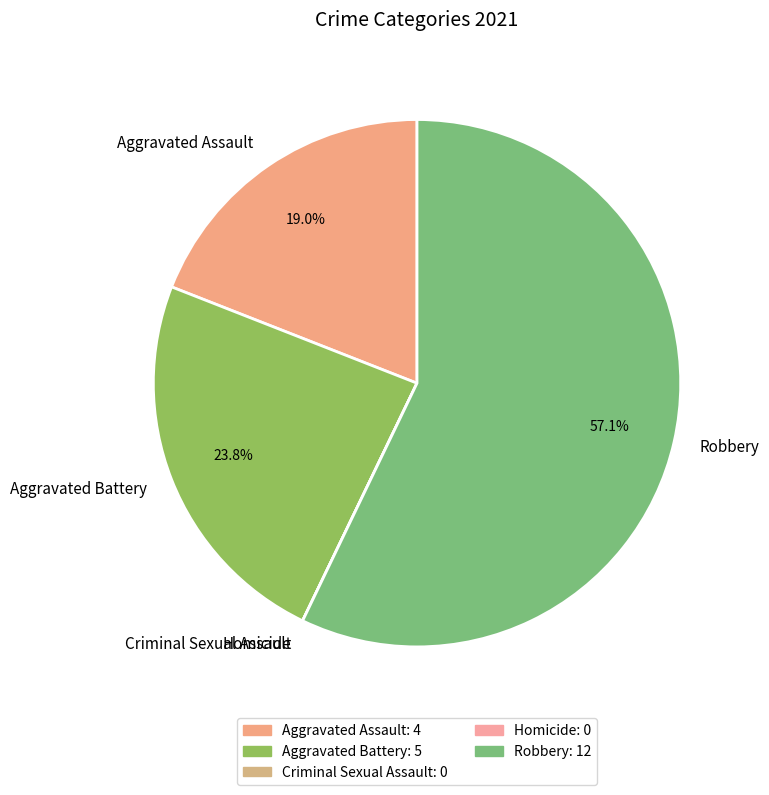

Which category has the biggest portion of the pie?

Robbery